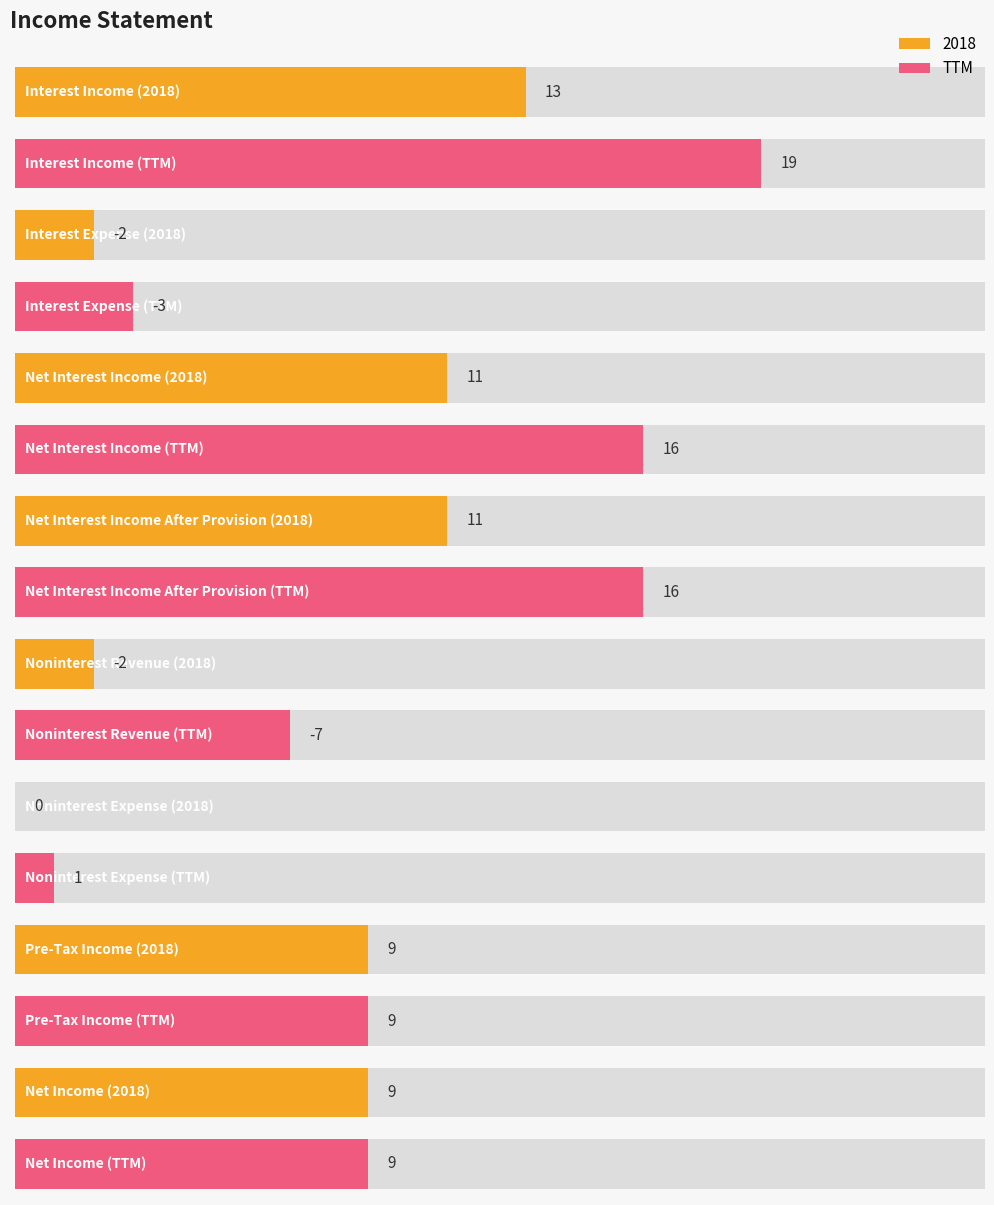

How many values in the 2018 series are below 9?

3